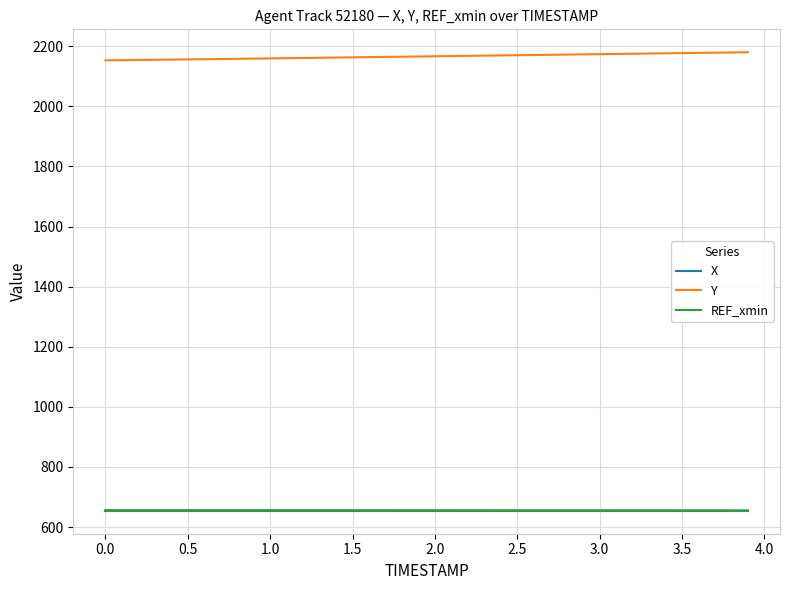

True or false: X and Y intersect in this chart.

False